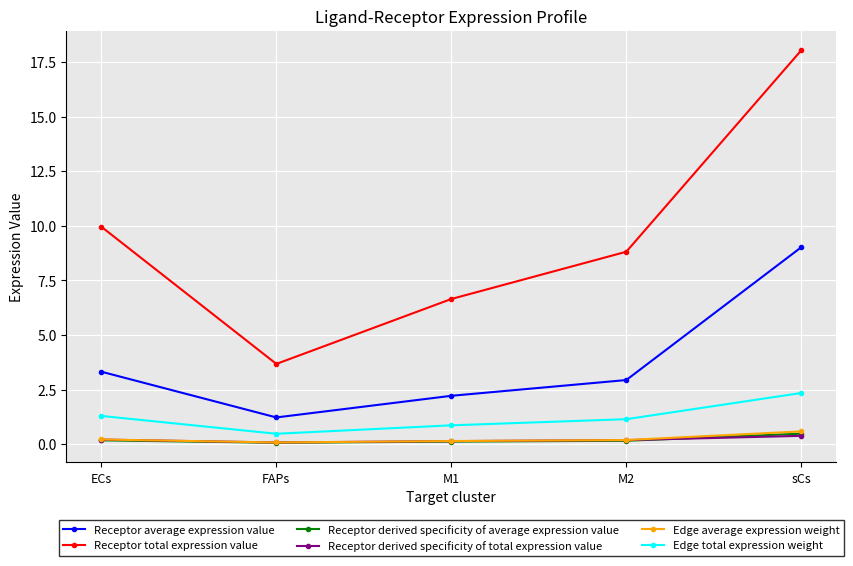

Is this an area chart (filled region under the line)?

No